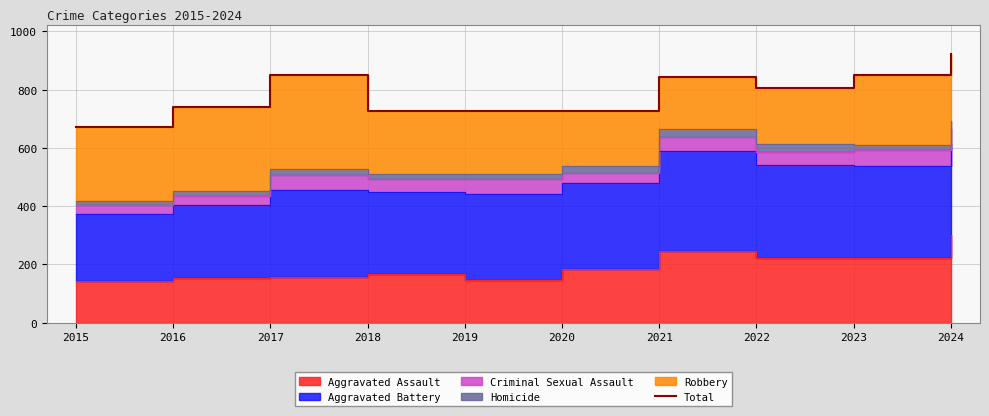

Where is the first local minimum?

2018